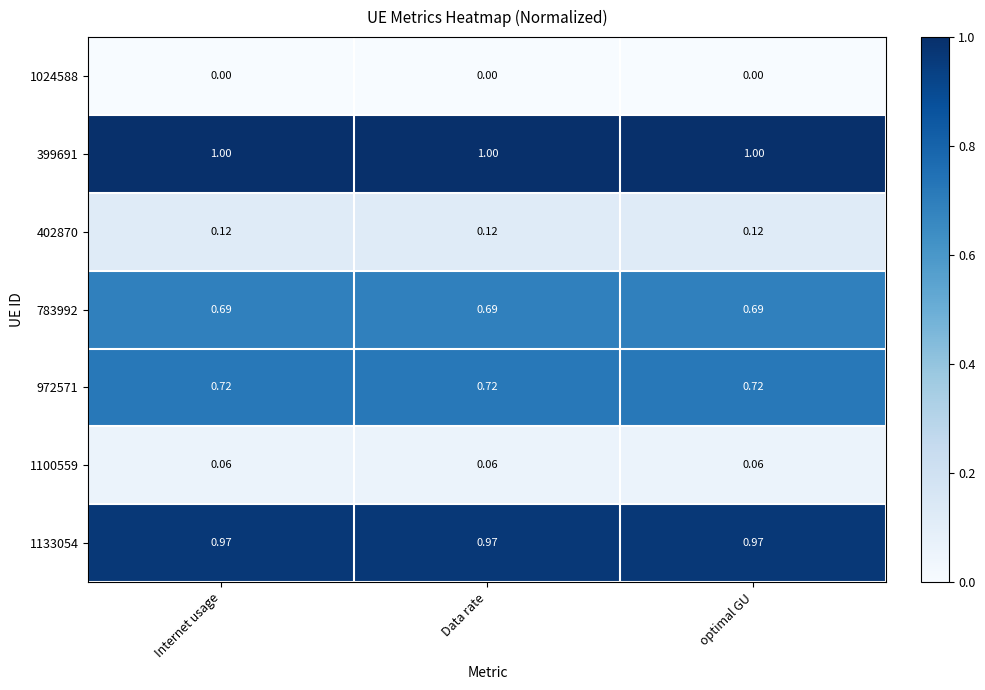

Is the value of 402870 at Data rate greater than the value of 972571 at Internet usage?

No